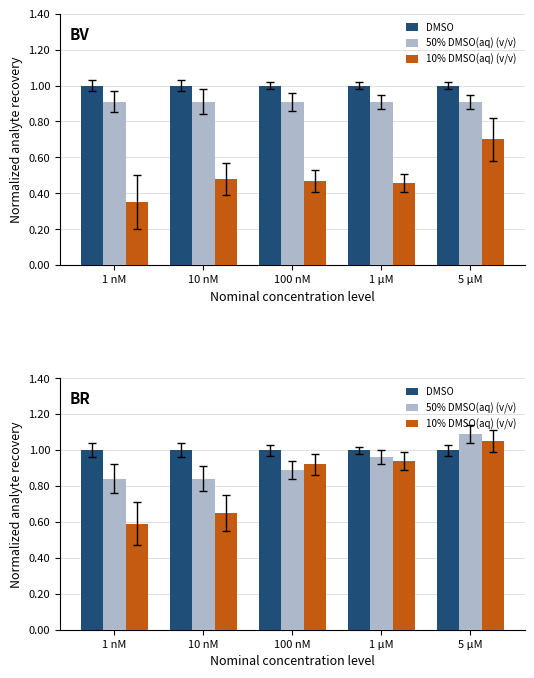

Is the value of 50% DMSO(aq) (v/v) at 100 nM greater than the value of 10% DMSO(aq) (v/v) at 10 nM?

Yes